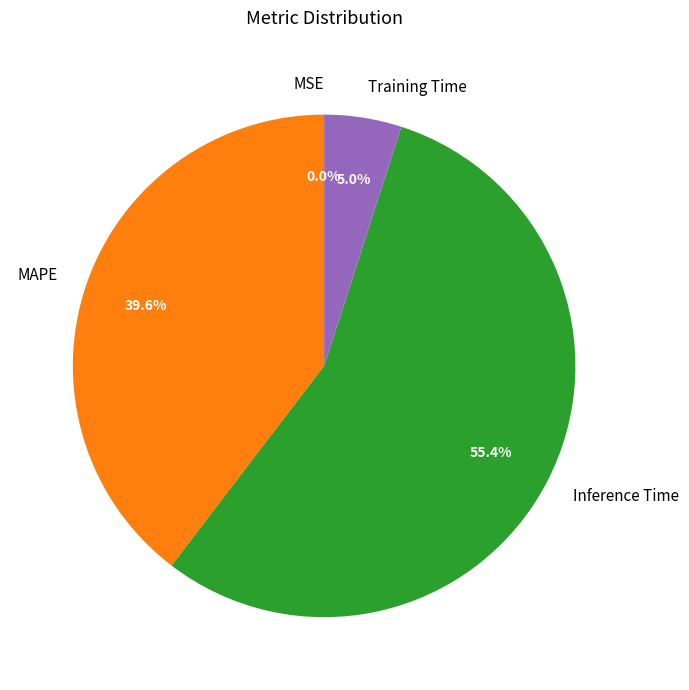

Which category has the biggest portion of the pie?

Inference Time